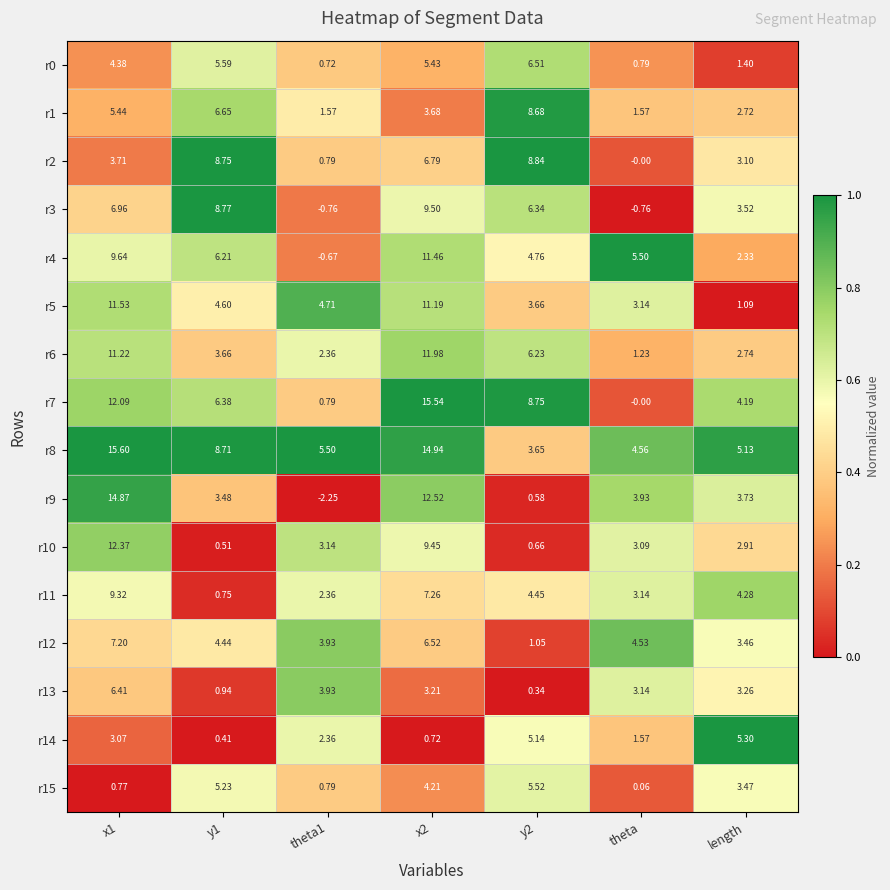

At which label is r9 closest to 6?

theta